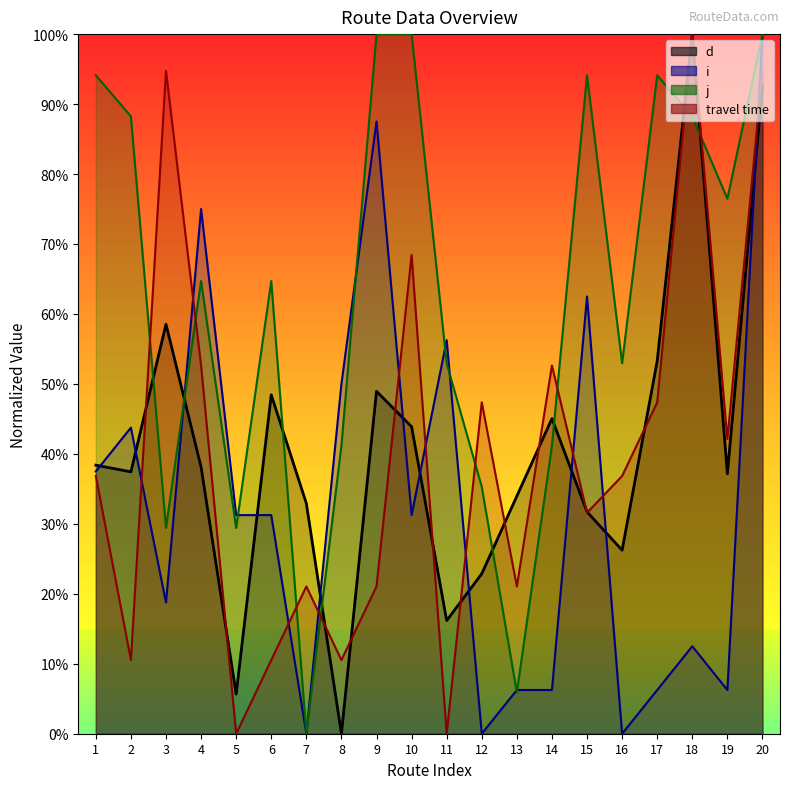

What is the greatest value displayed?

100.0